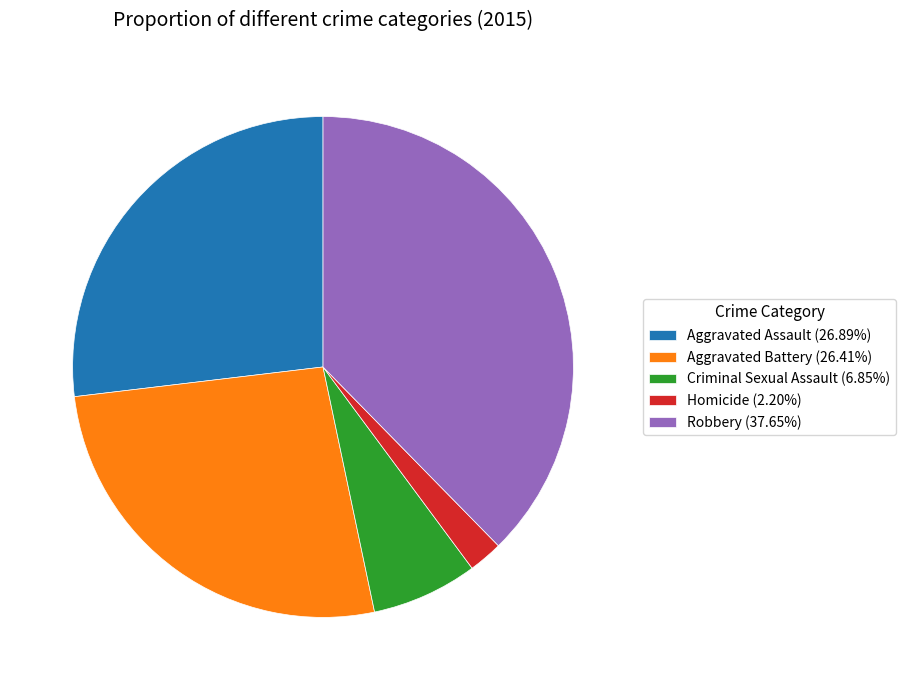

Is there any slice that represents more than half of the pie?

No